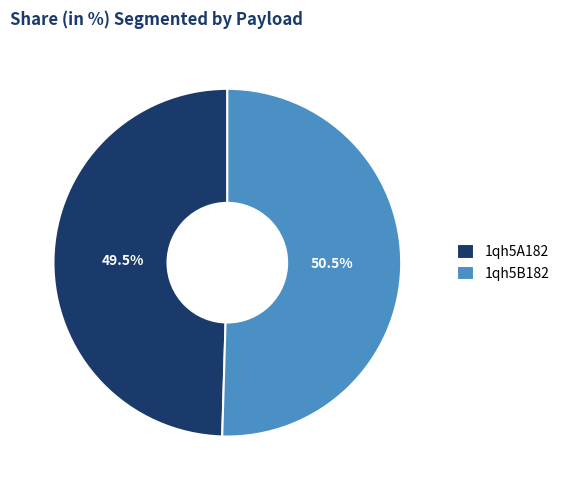

Combined, do 1qh5A182 and 1qh5B182 account for over 50%?

Yes